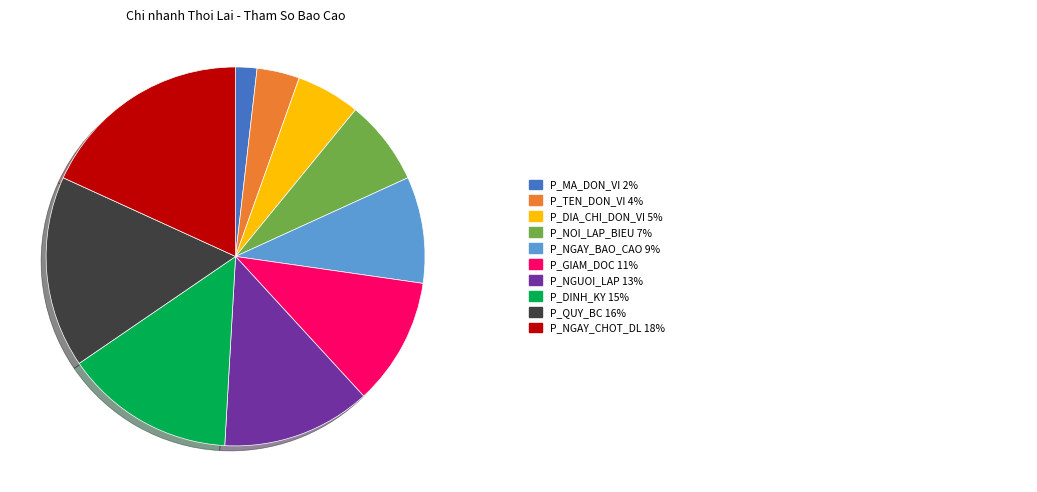

Is there a majority slice in this chart?

No